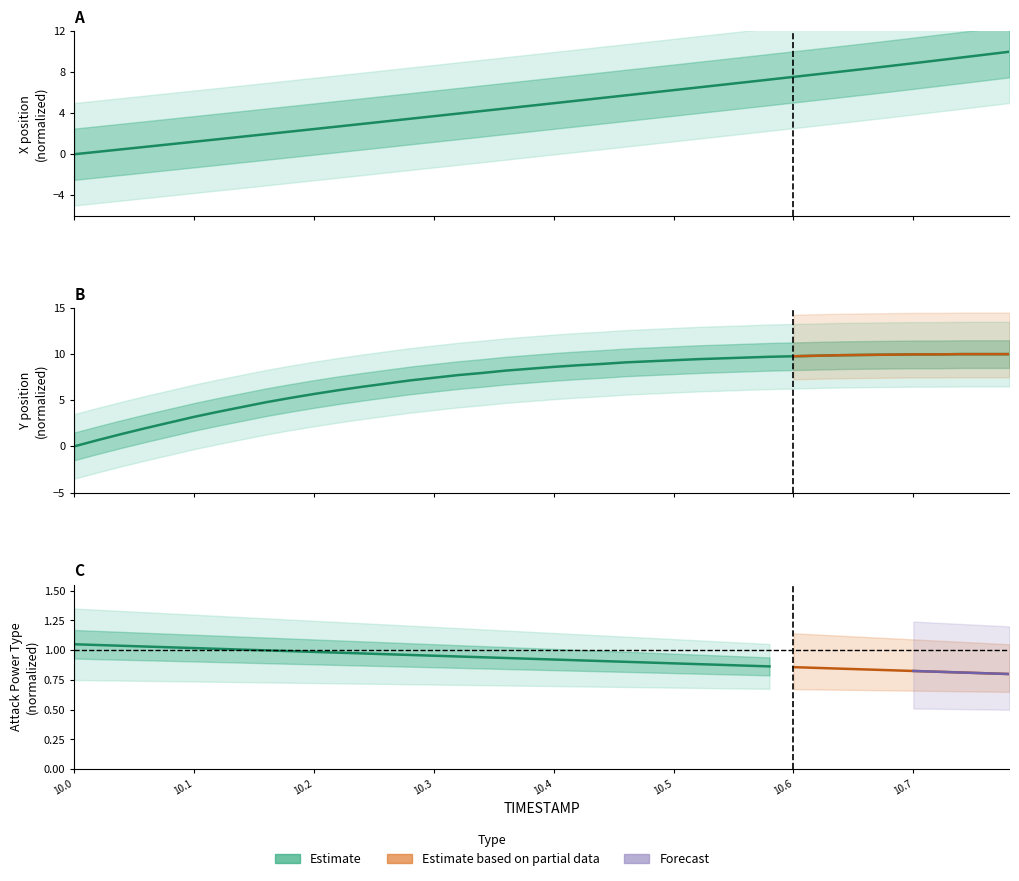

True or false: Y and X intersect in this chart.

False